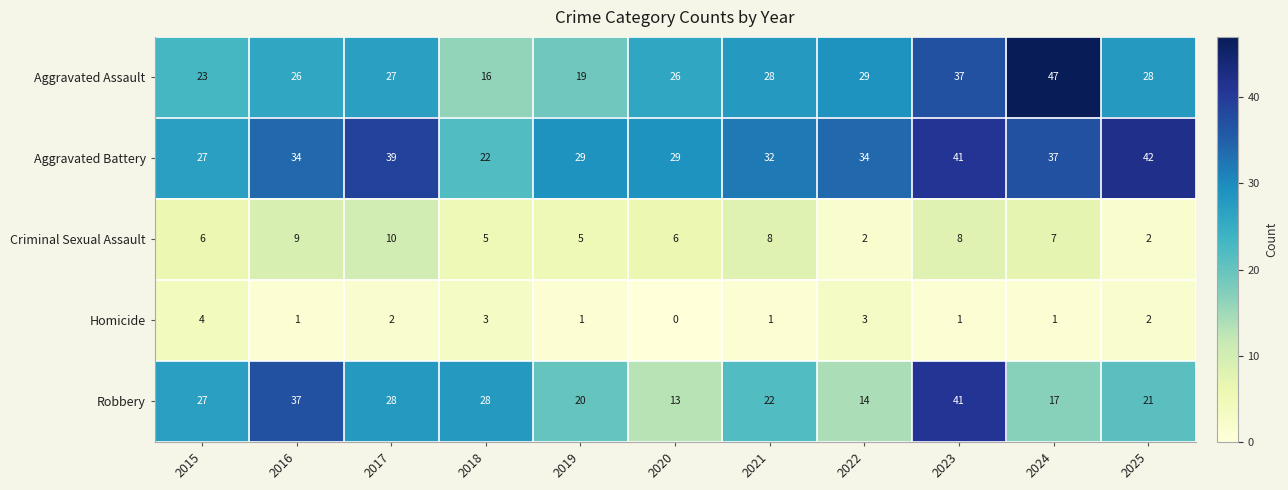

Between 2015 and 2024, which series saw the biggest shift?

Aggravated Assault